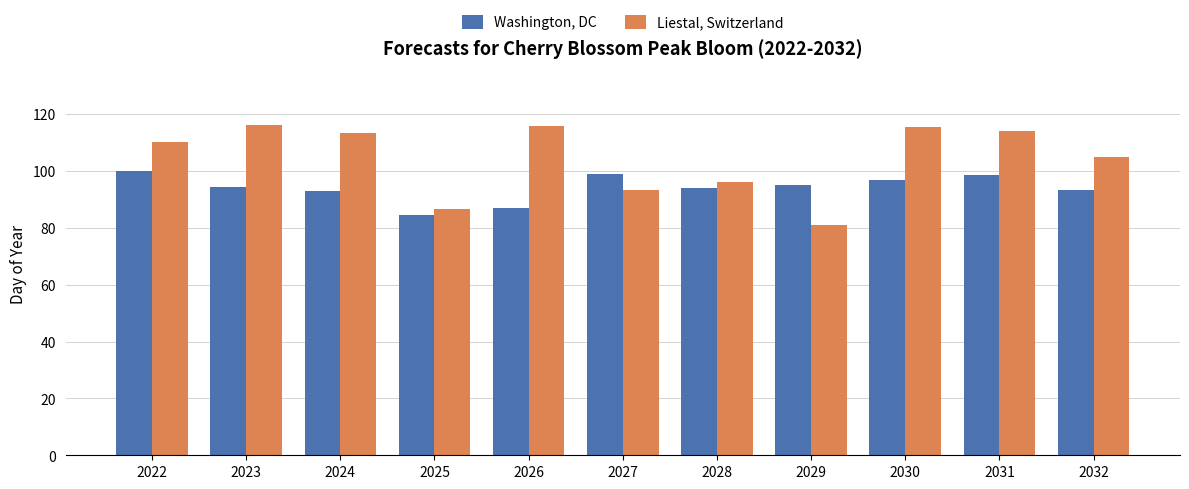

What is the value of the Washington, DC bar at the 3rd from the left?

93.0